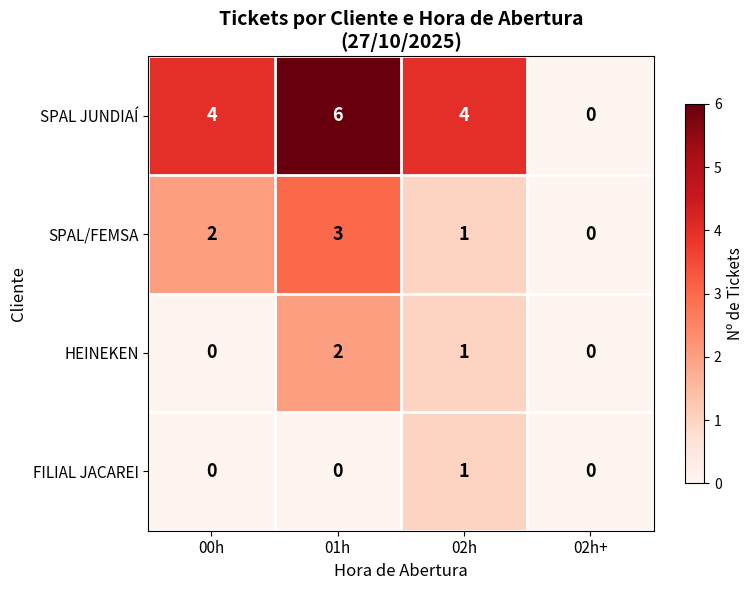

The FILIAL JACAREI series shows -1 at 01h. True or false?

False